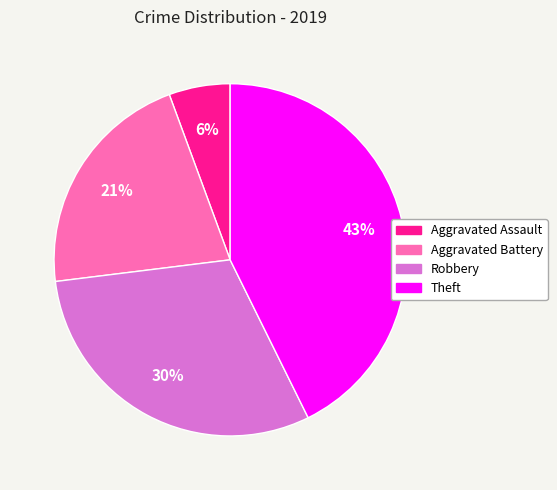

Approximately how many times larger is the value at Theft compared to Robbery?

1.4